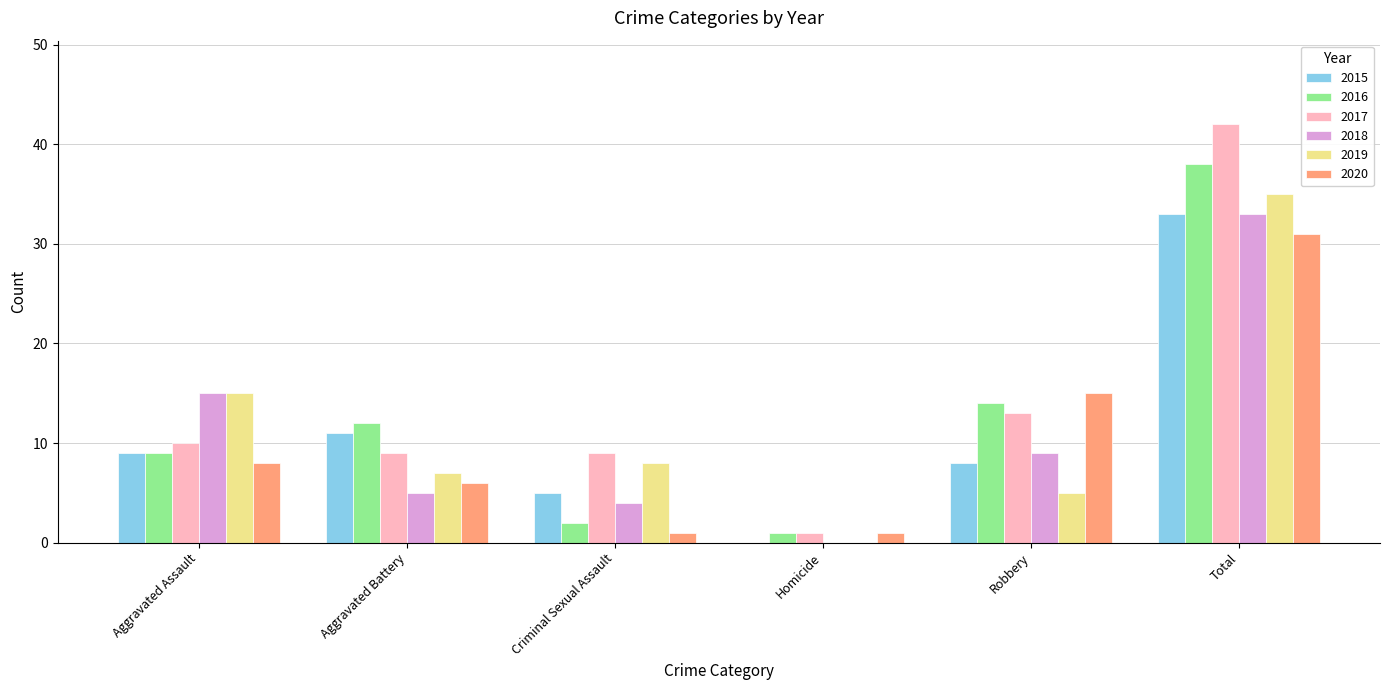

Where is 2015 nearest to the value 16?

Aggravated Battery